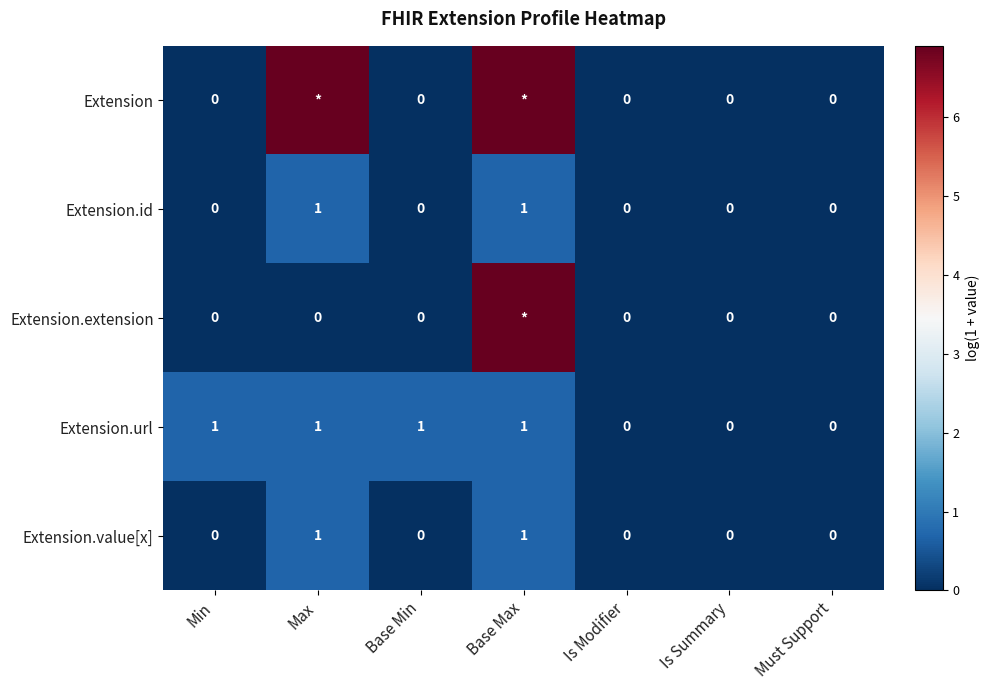

Between Base Min and Is Modifier, which series saw the biggest shift?

Extension.url